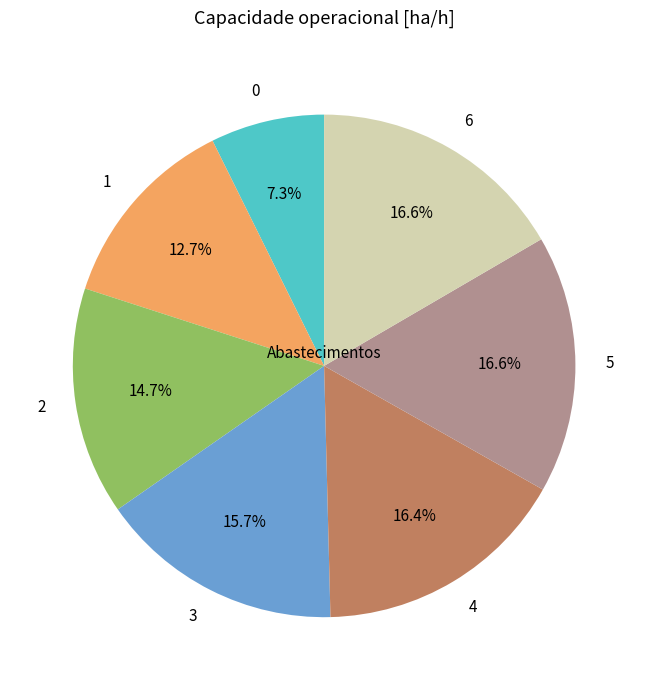

What percentage is the 4 slice, to the nearest percent?

16%